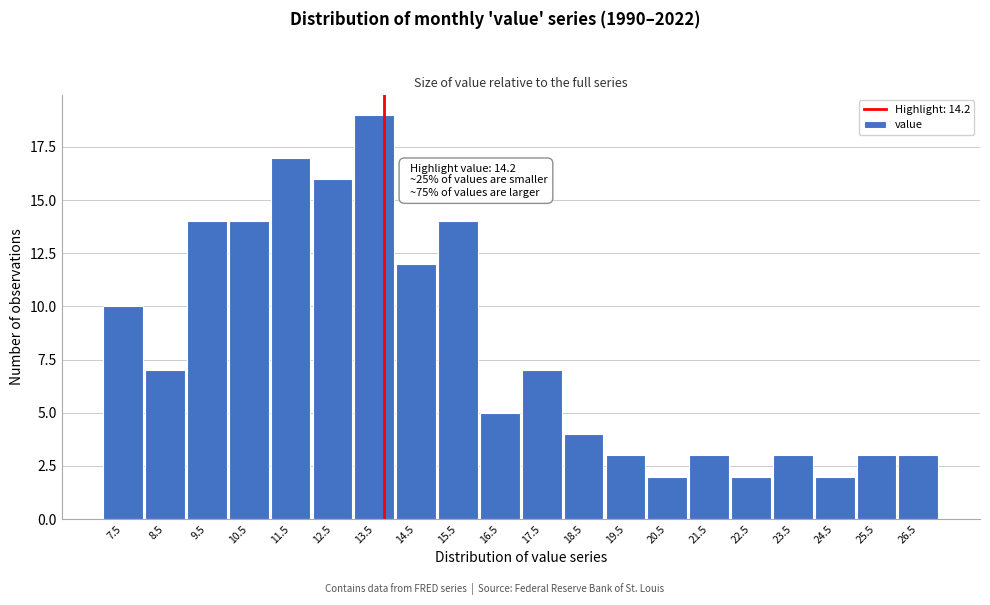

Reading left to right, extract all data points from this chart.

7.5=10	8.5=7	9.5=14	10.5=14	11.5=17	12.5=16	13.5=19	14.5=12	15.5=14	16.5=5	17.5=7	18.5=4	19.5=3	20.5=2	21.5=3	22.5=2	23.5=3	24.5=2	25.5=3	26.5=3